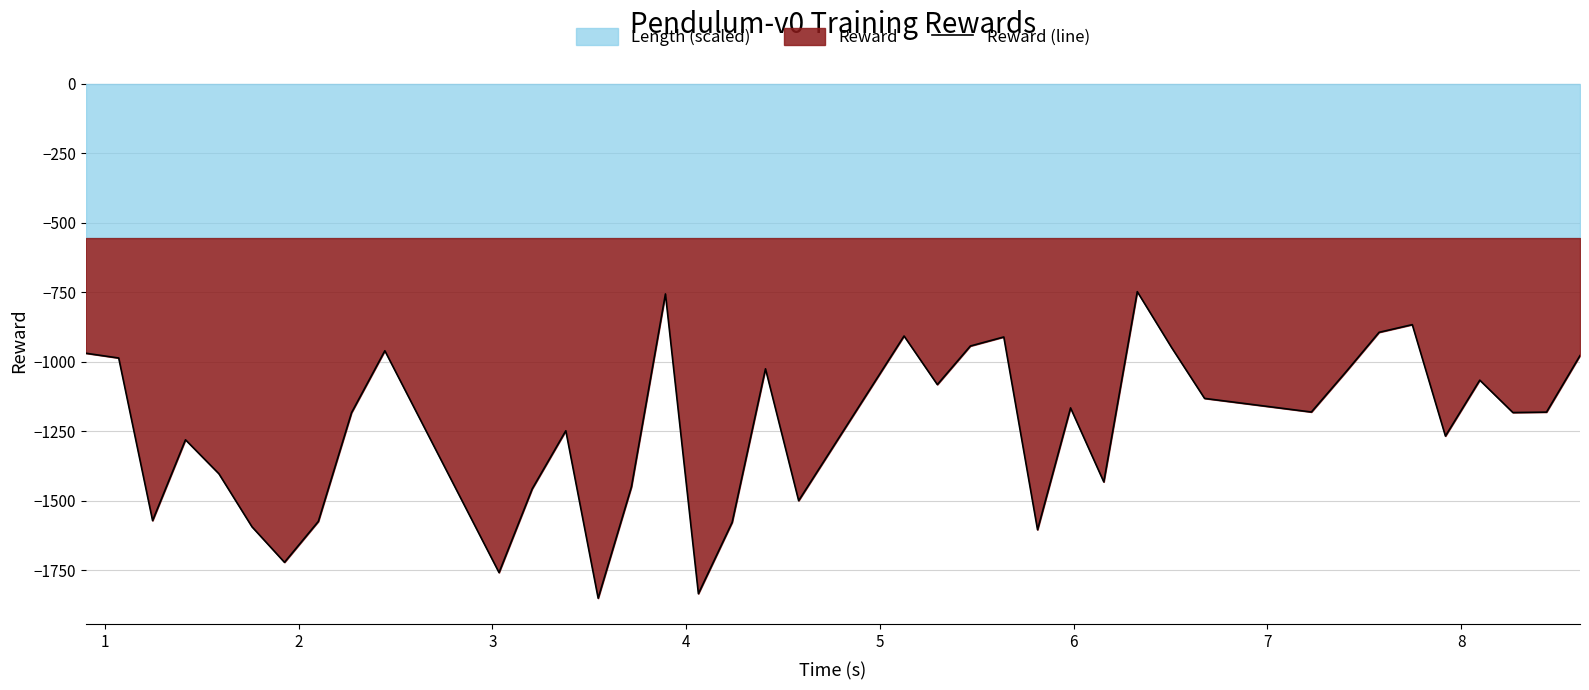

What is the lowest value of the Reward (line) series?

-1849.9